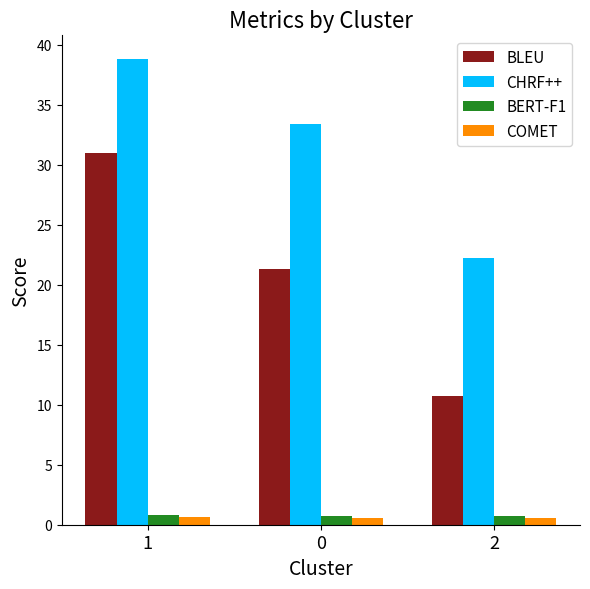

Which series changed the most between 1 and 0?

BLEU